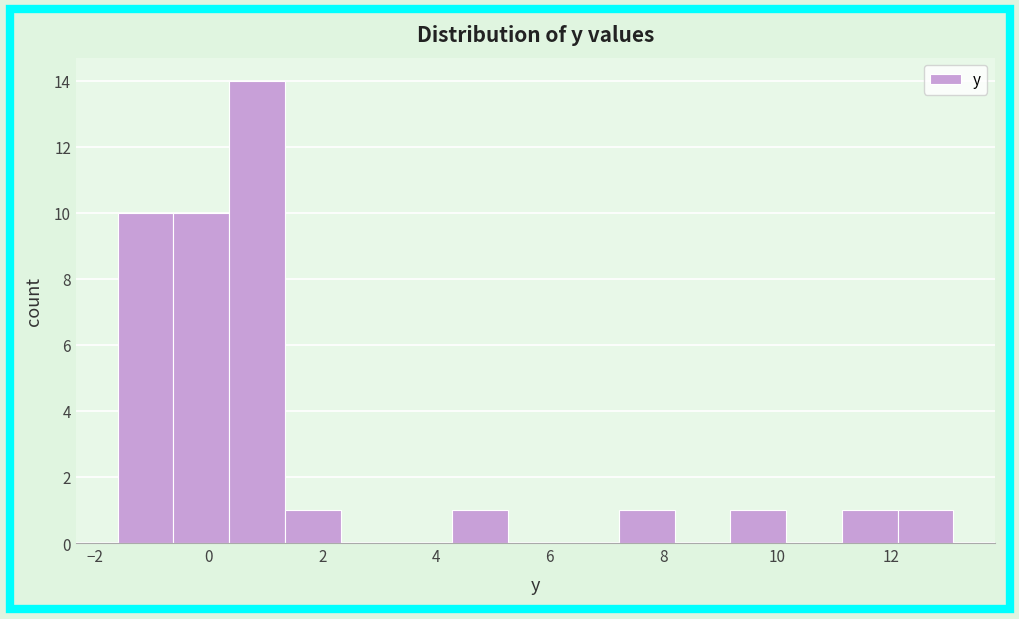

What is the height of the bar covering -1.60 to -0.62 on the x-axis? Neither the bar edges nor the heights are printed on the chart, so give them approximately, as read against the axes.

10